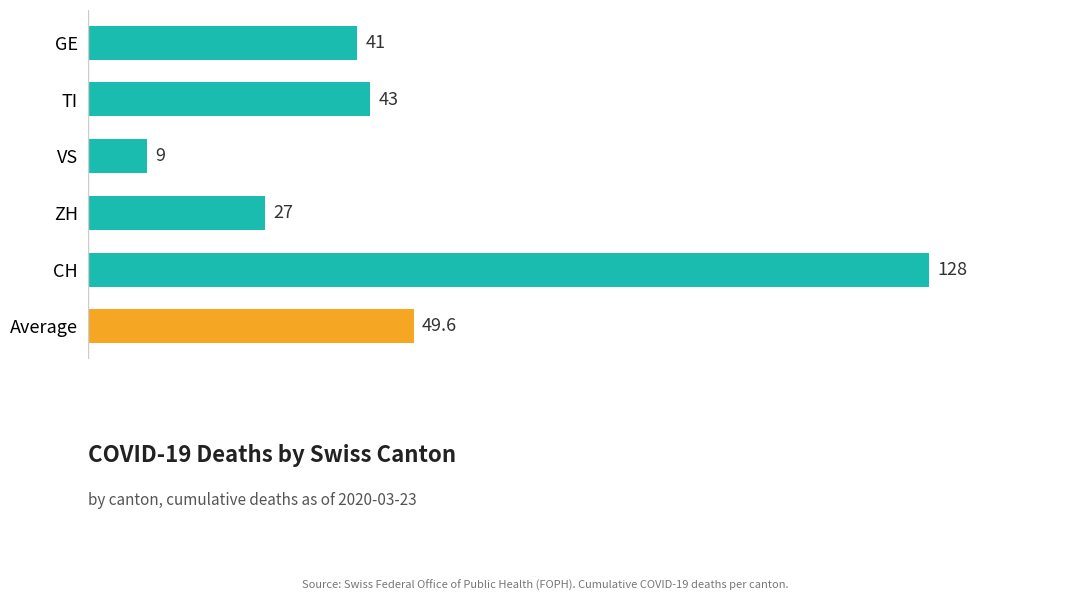

Does the chart contain any negative values?

No